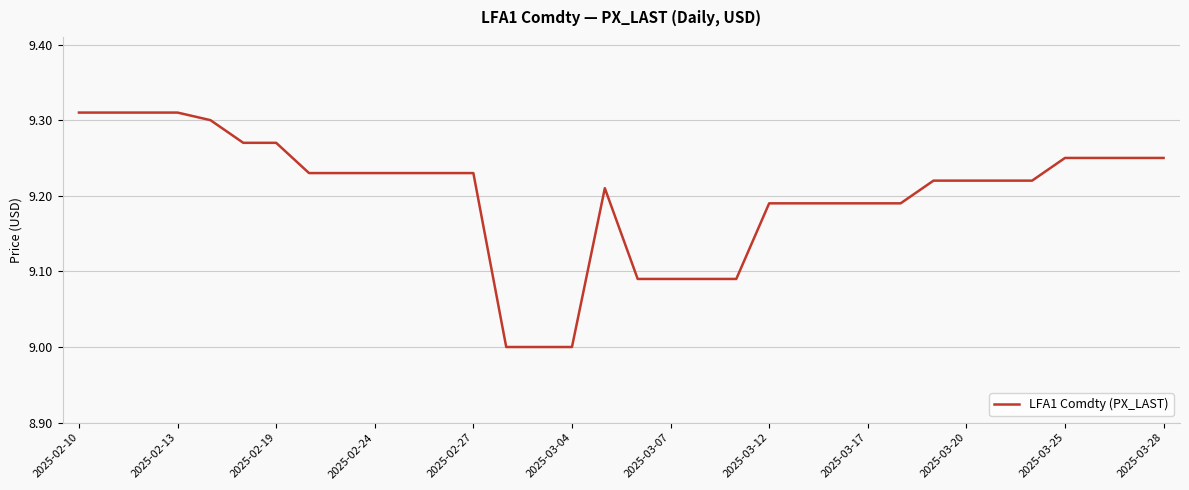

What is the difference between the maximum and minimum values?

0.3